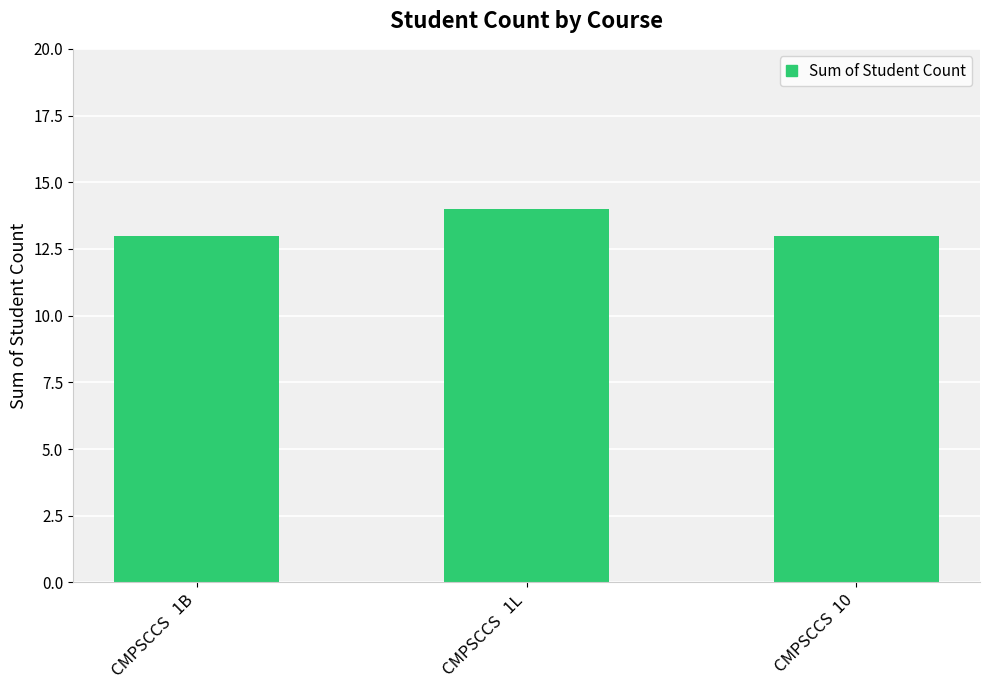

Reading right to left, list all the values displayed in this chart.

13	14	13